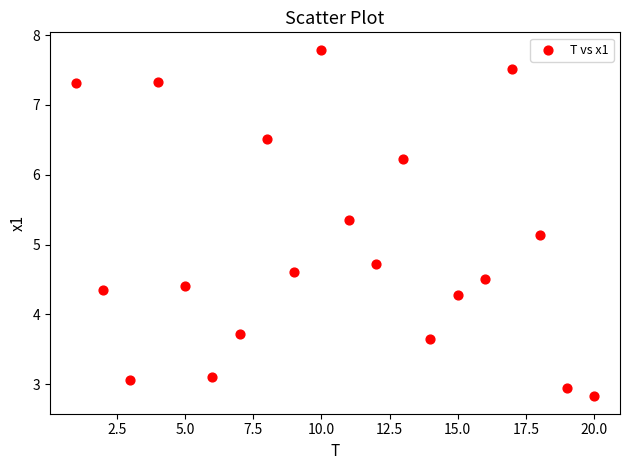

What Y value in the scatter plot is closest to 5?

5.1